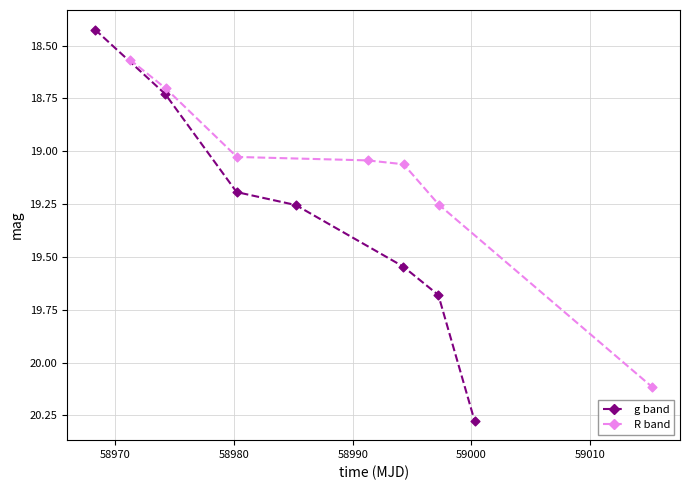

Which series reaches the minimum Y coordinate?

g band